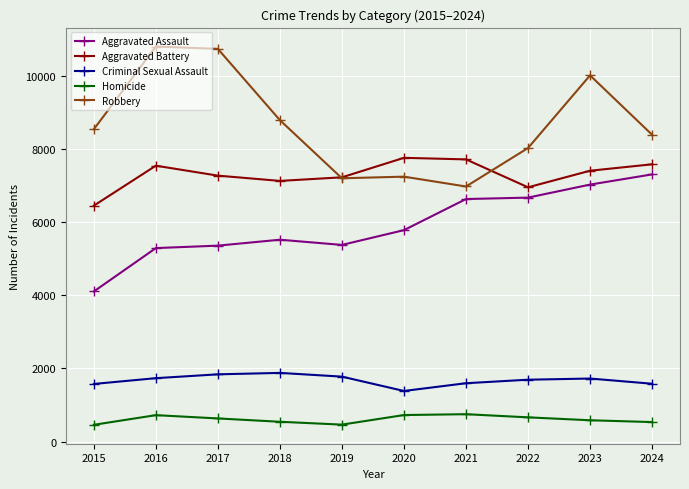

True or false: Homicide has more than 0 points higher than both neighbors.

True